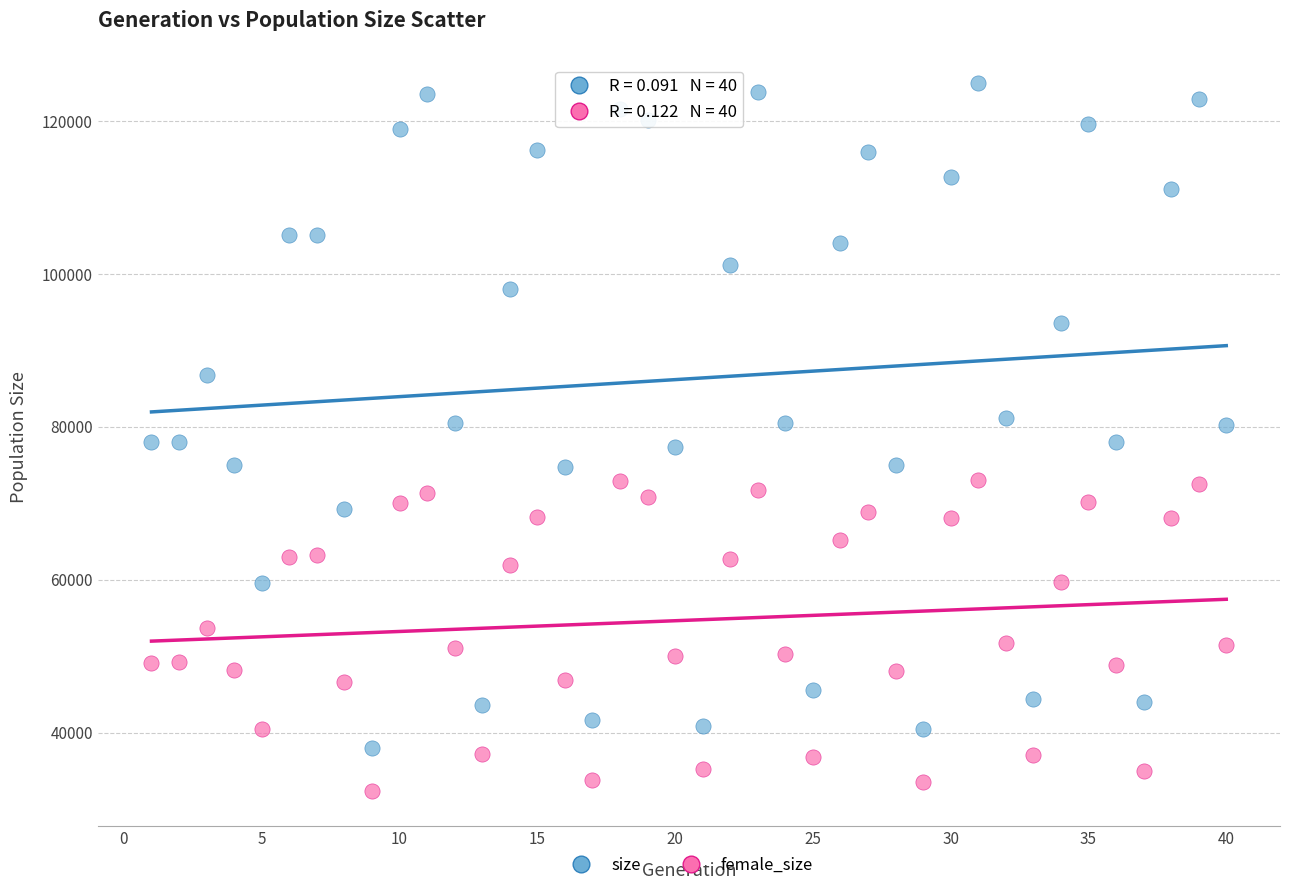

Which series has the widest spread of Y values?

size